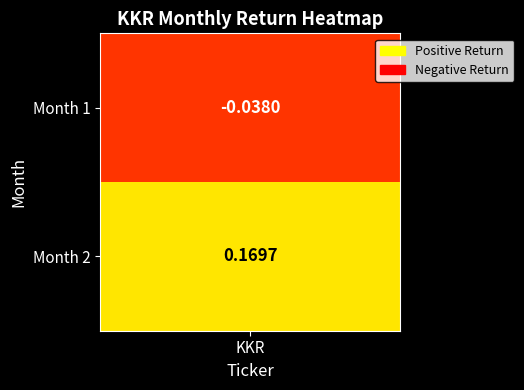

The value at 2 is 0.2. True or false?

True